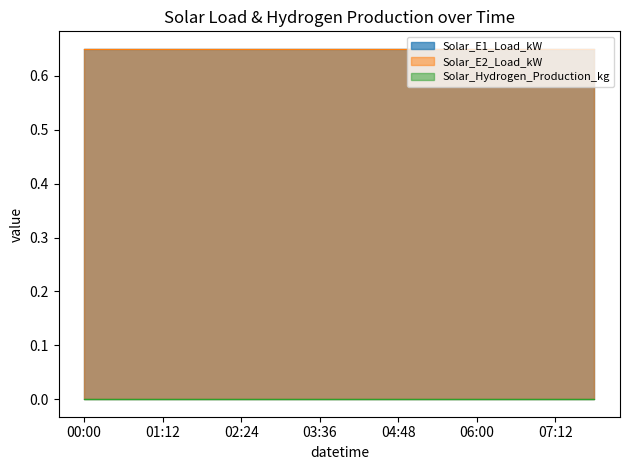

How many lines are shown in the chart?

3